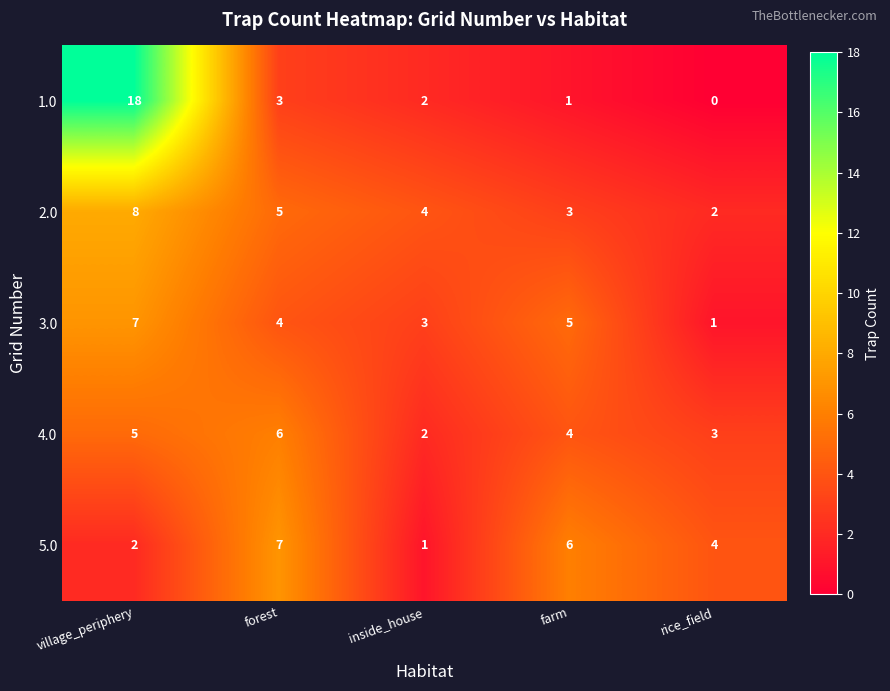

At which category does the chart reach its peak across all series?

village_periphery